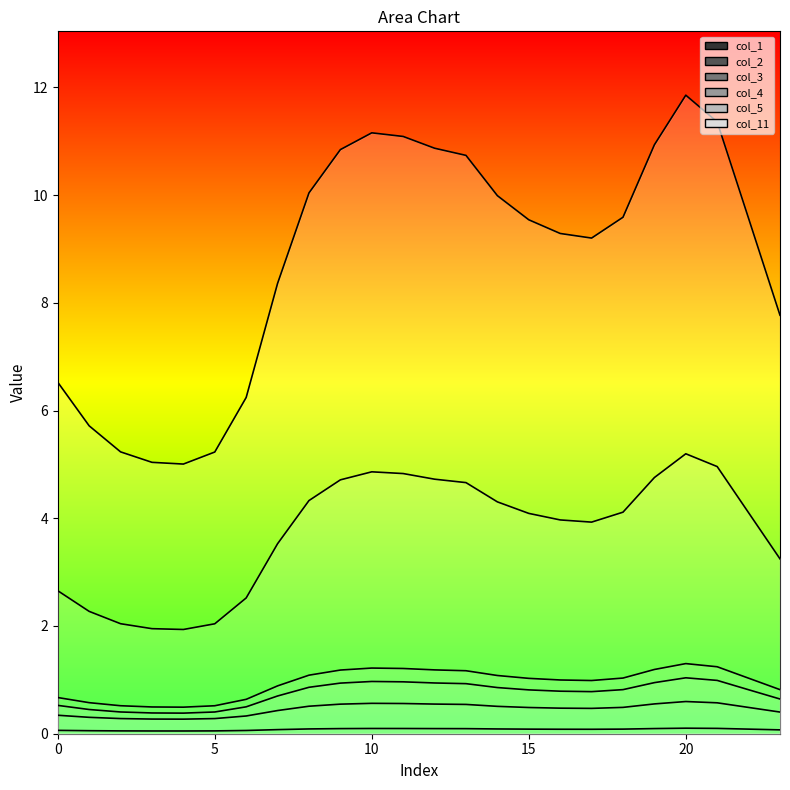

What is the total value across all series at 3?

8.2